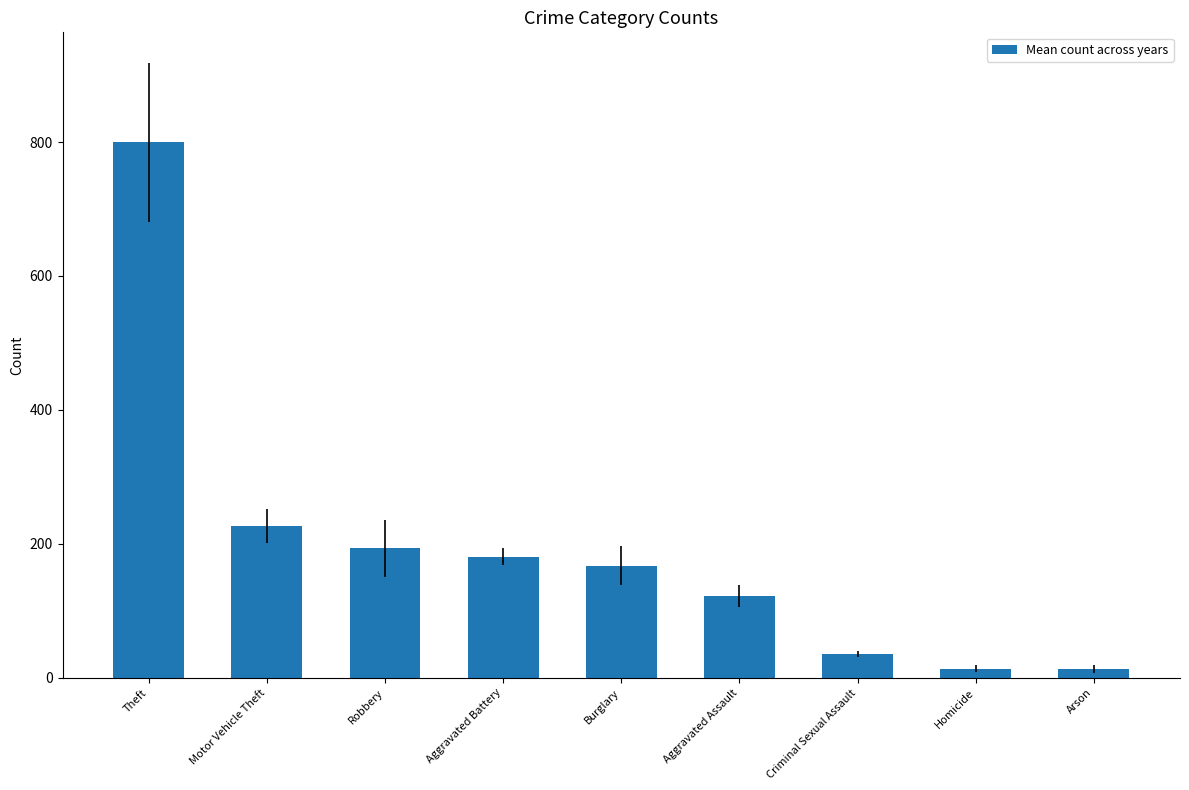

What is the sum of the values at Arson and Theft?

812.3